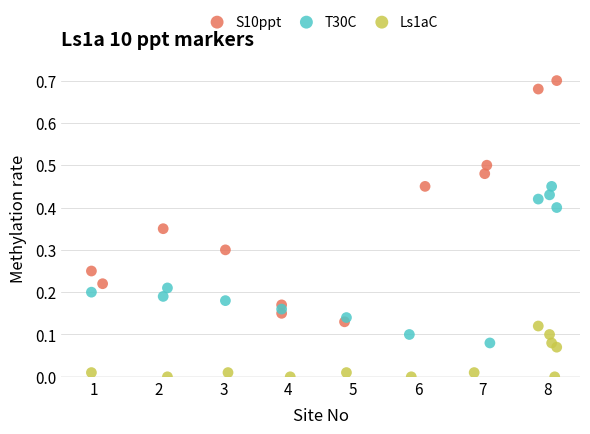

Which series contains the highest Y value?

S10ppt